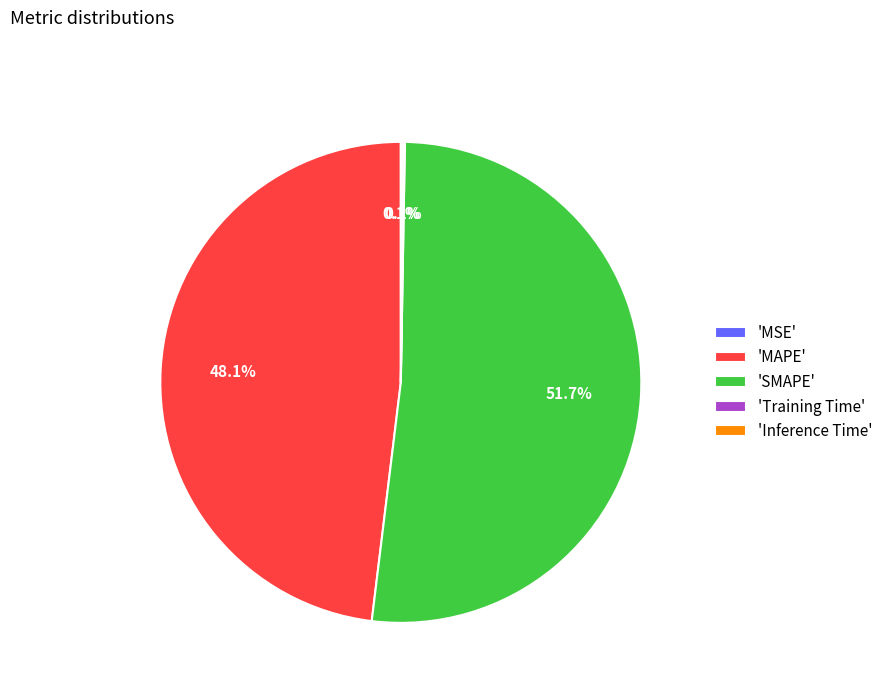

How much of the chart is everything except 'MAPE'?

51.9%